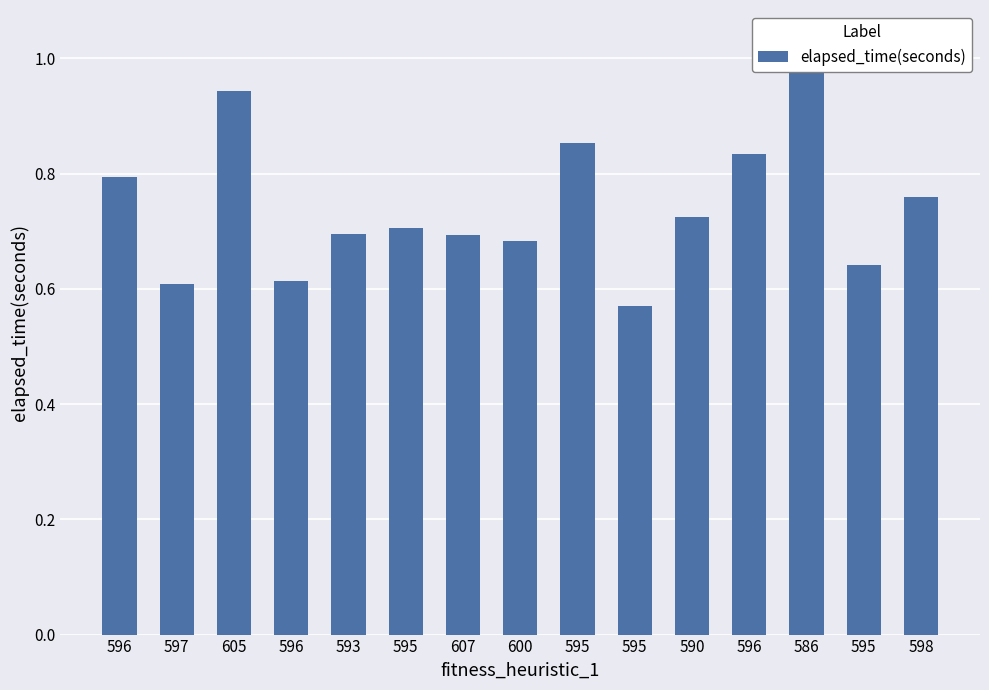

What is the value of the 1st bar from the left?

0.8